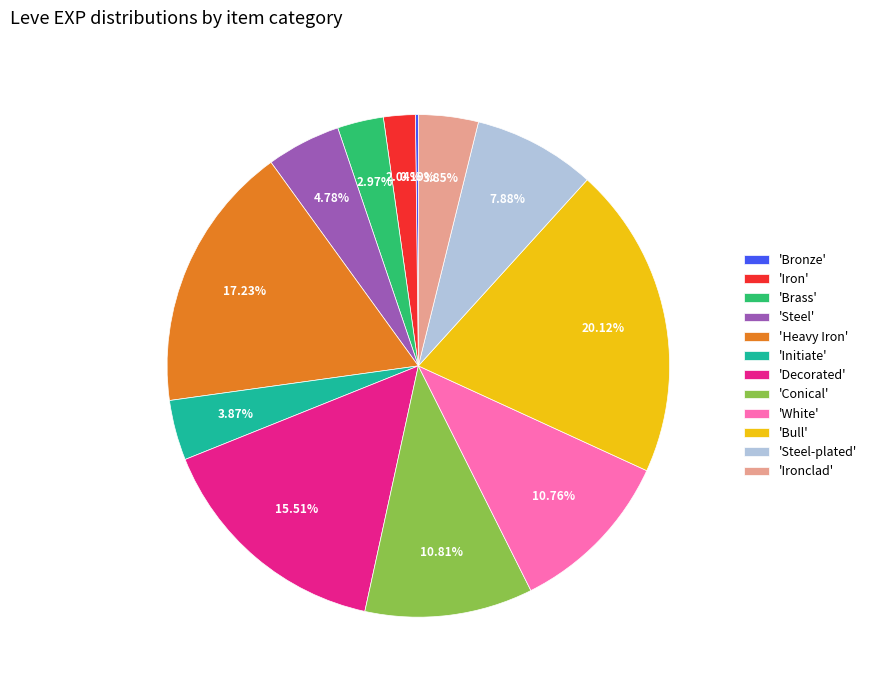

Is the sum of 'Decorated' and 'Steel' greater than half?

No